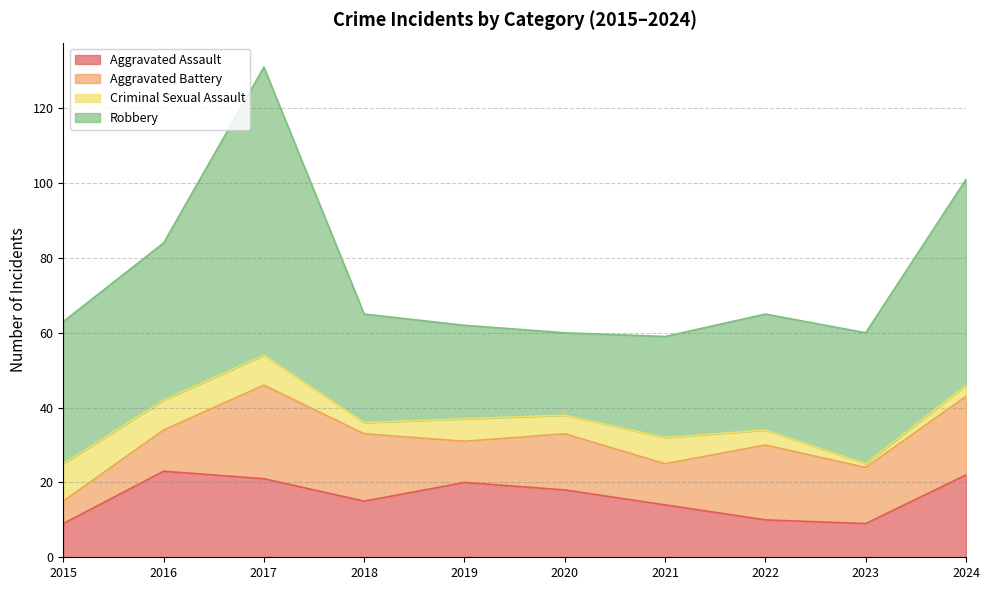

Which series has the widest spread of values?

Robbery